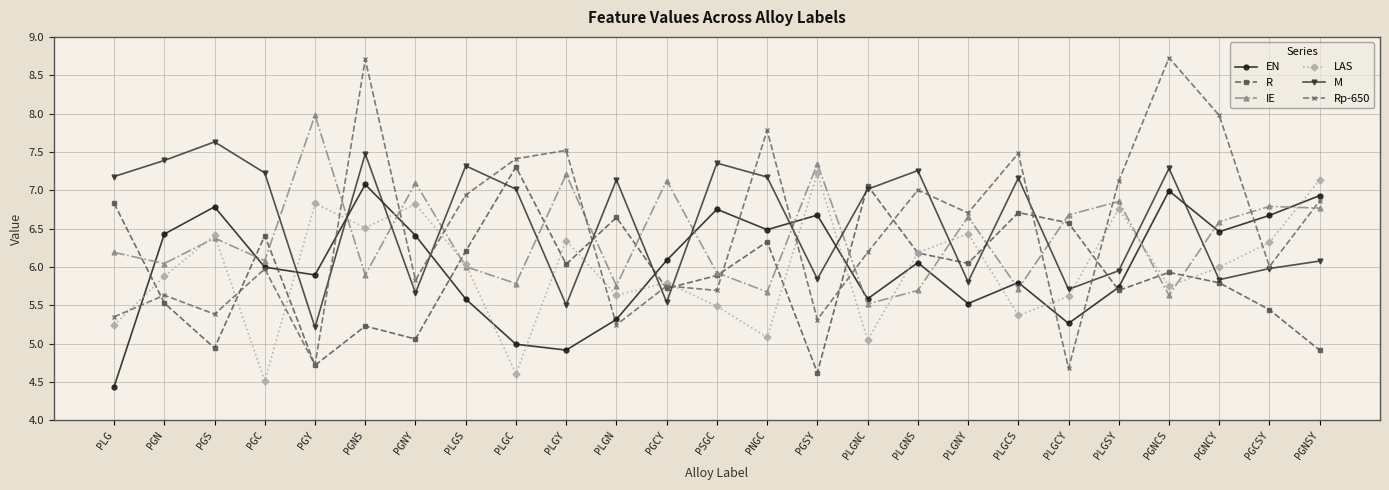

What is the label of the 16th point from the left?

PLGNC